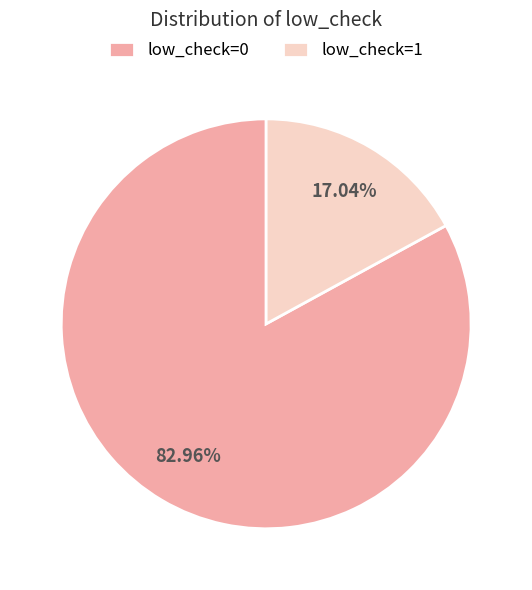

To the nearest percent, what is the difference between the low_check=0 and low_check=1 slice percentages?

66%